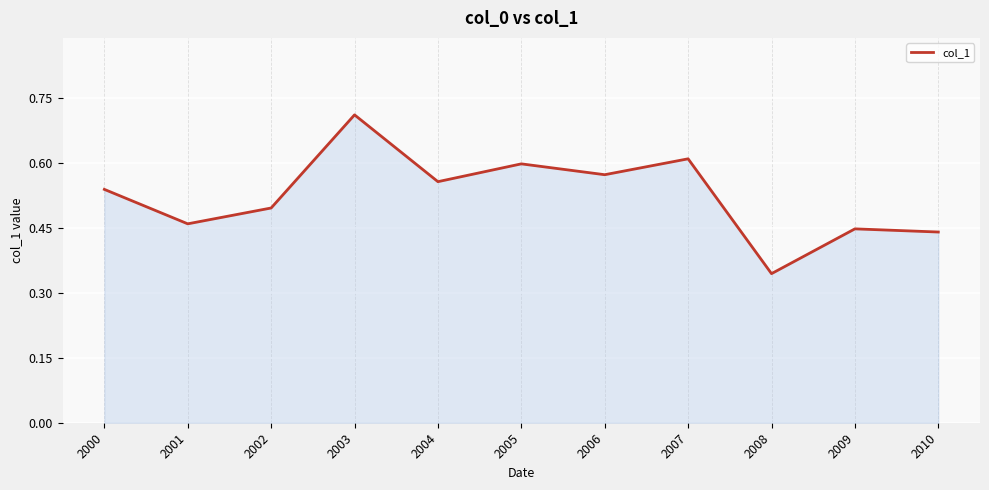

Rank the categories by value from lowest to highest.

2008, 2010, 2009, 2001, 2002, 2000, 2004, 2006, 2005, 2007, 2003